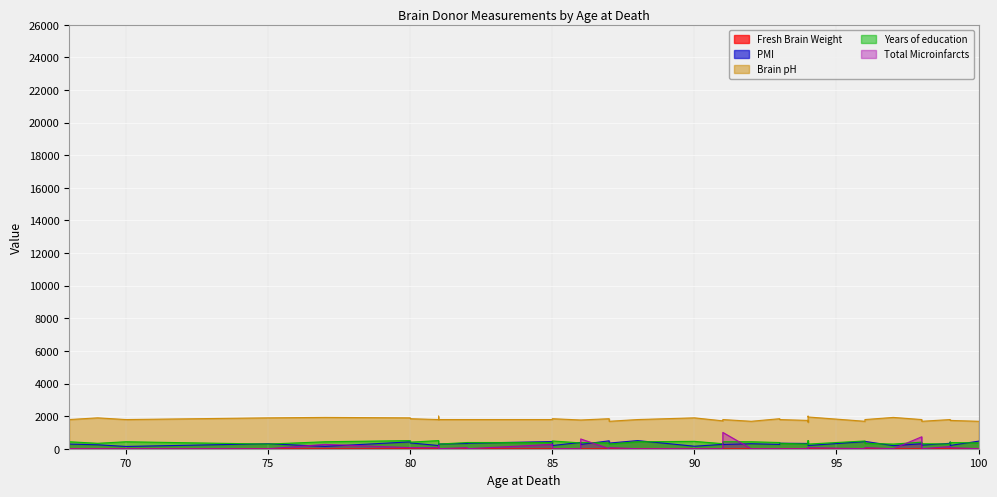

How many lines are shown in the chart?

5